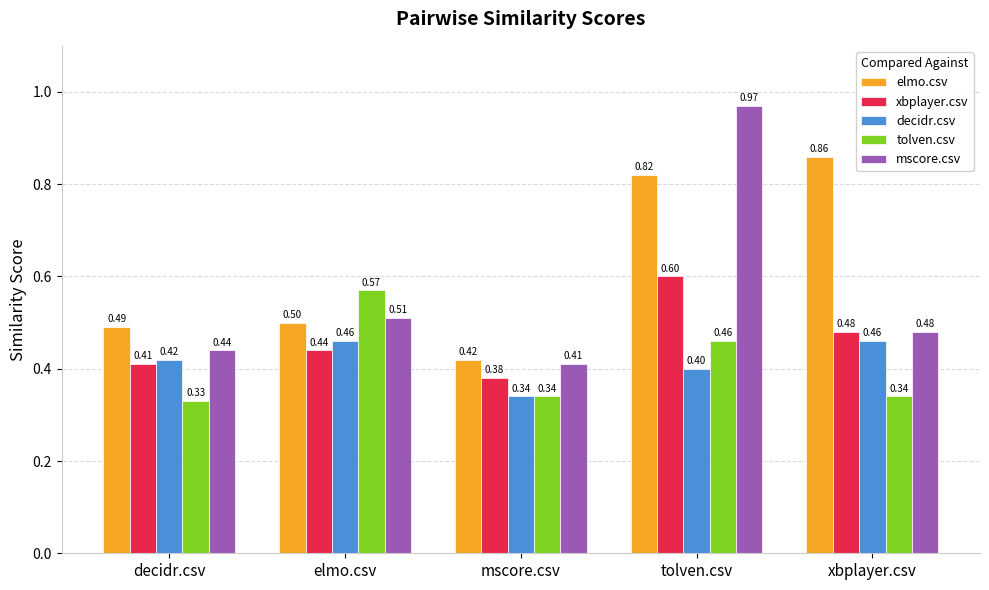

True or false: xbplayer.csv has a value of 0.4 at elmo.csv.

True